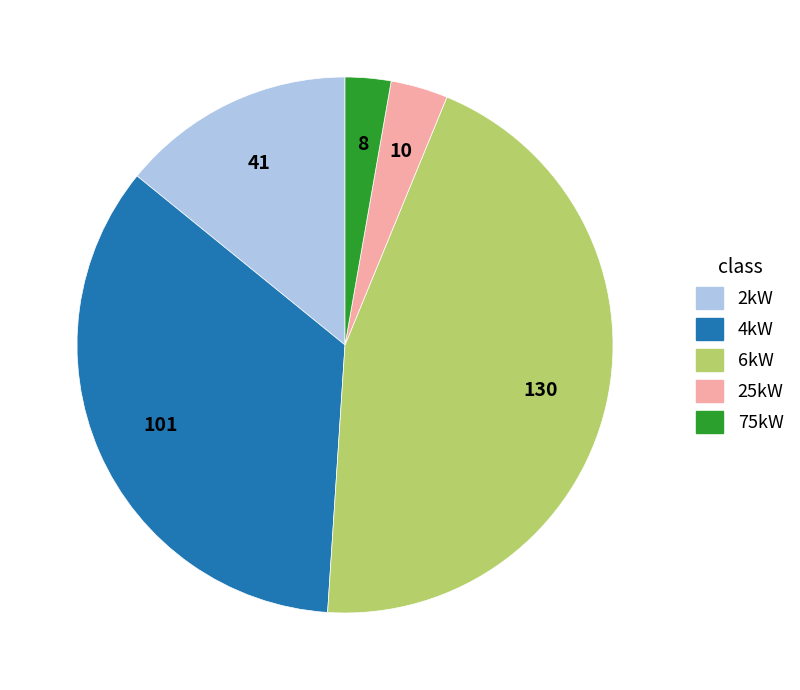

Is there any slice that represents more than half of the pie?

No